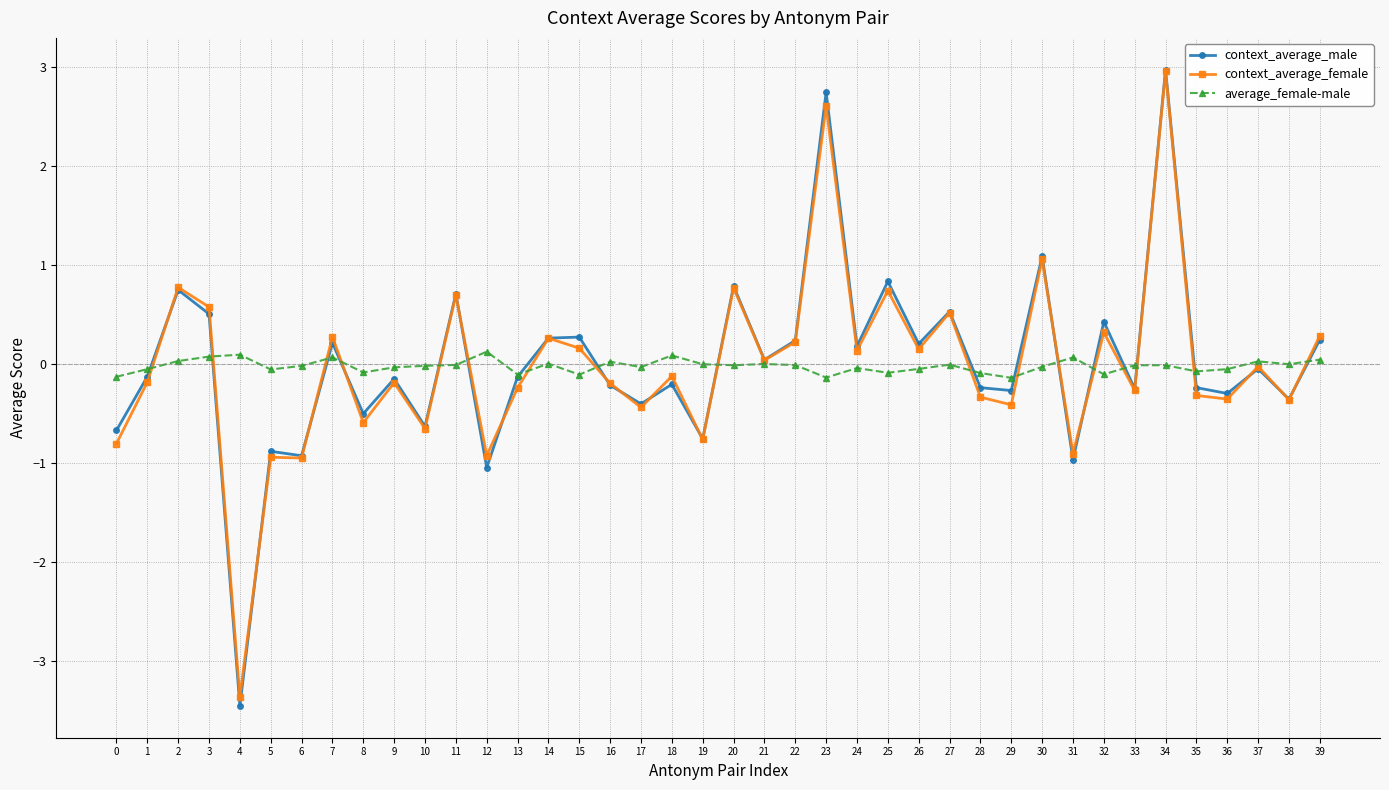

Where is the first local minimum for context_average_female?

4